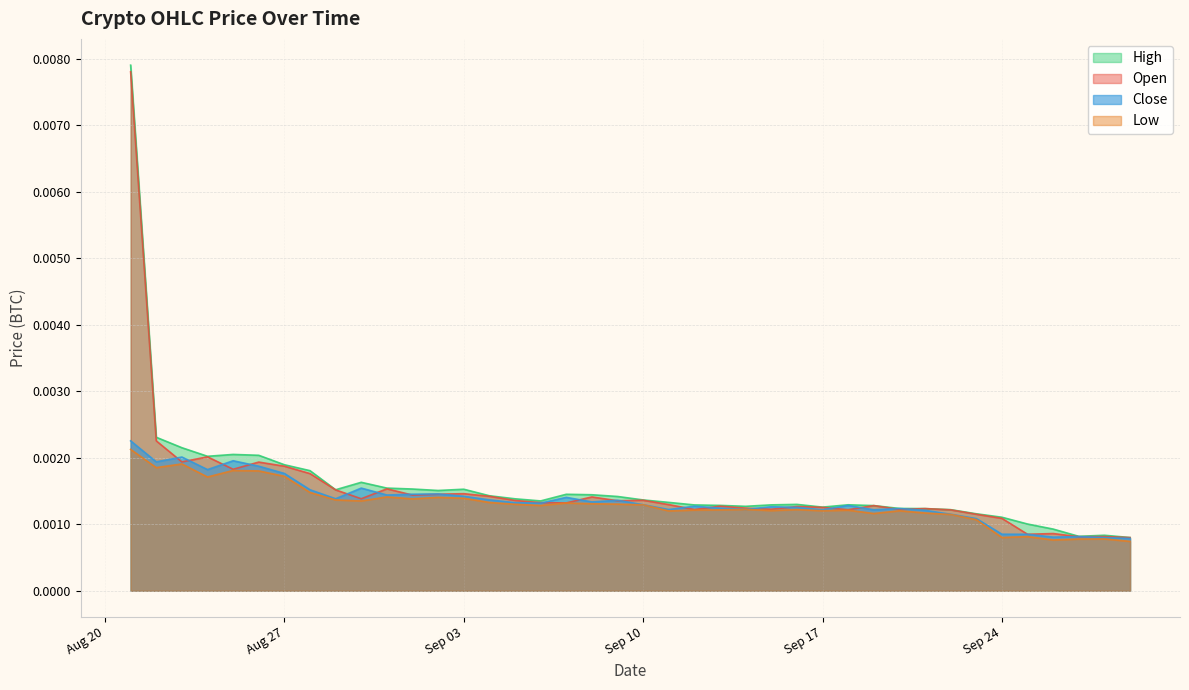

Which series has the largest total across all categories?

high